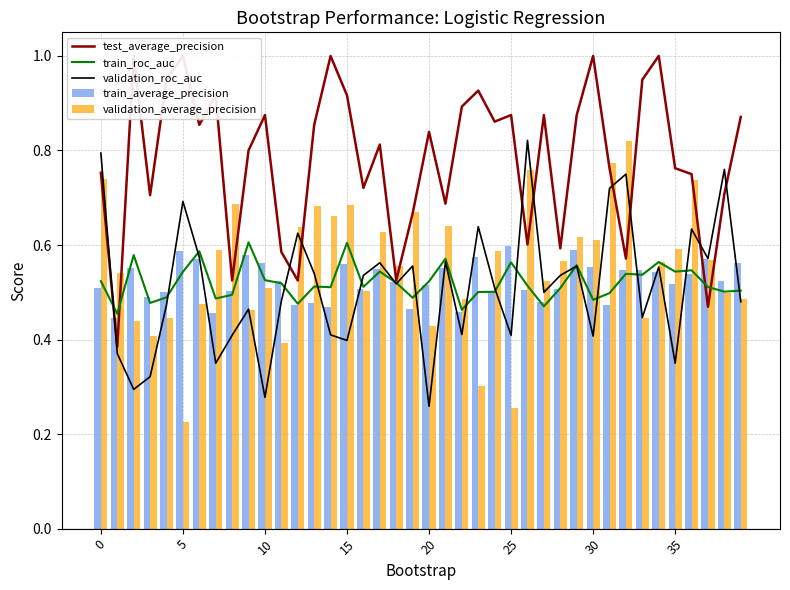

The validation_average_precision series shows 0.6 at 35. True or false?

True